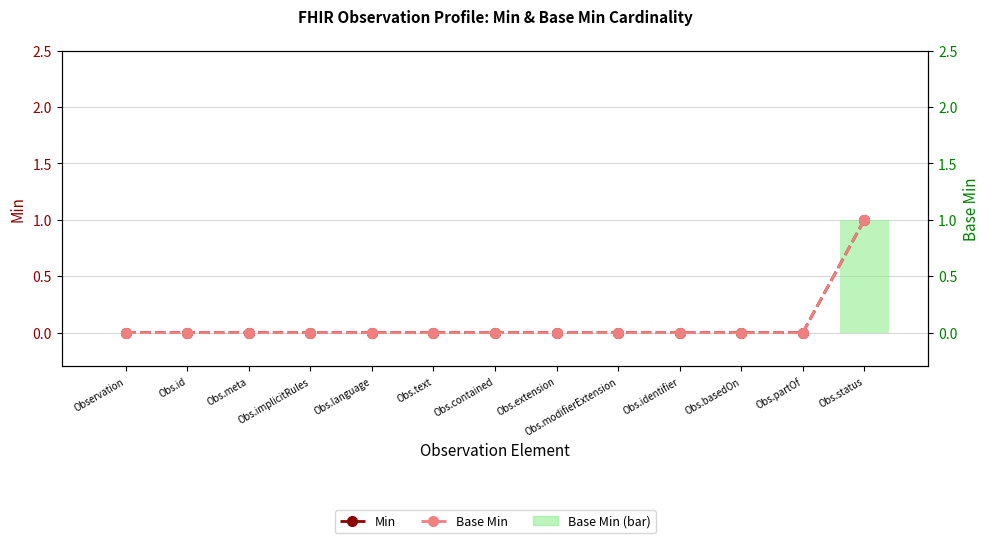

What is the highest value of the Base Min series?

1